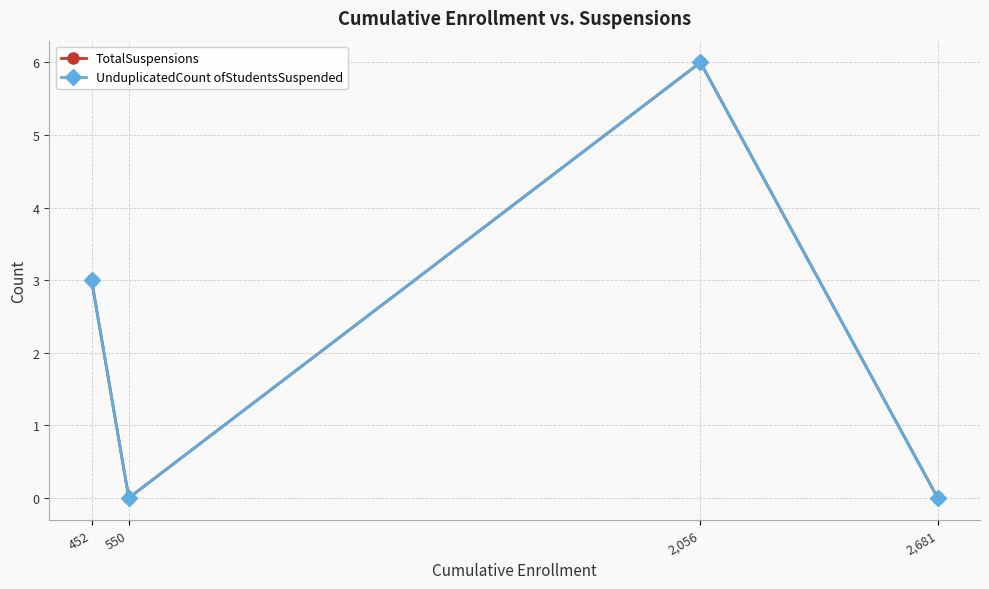

Does the chart display data point markers on the line(s)?

Yes